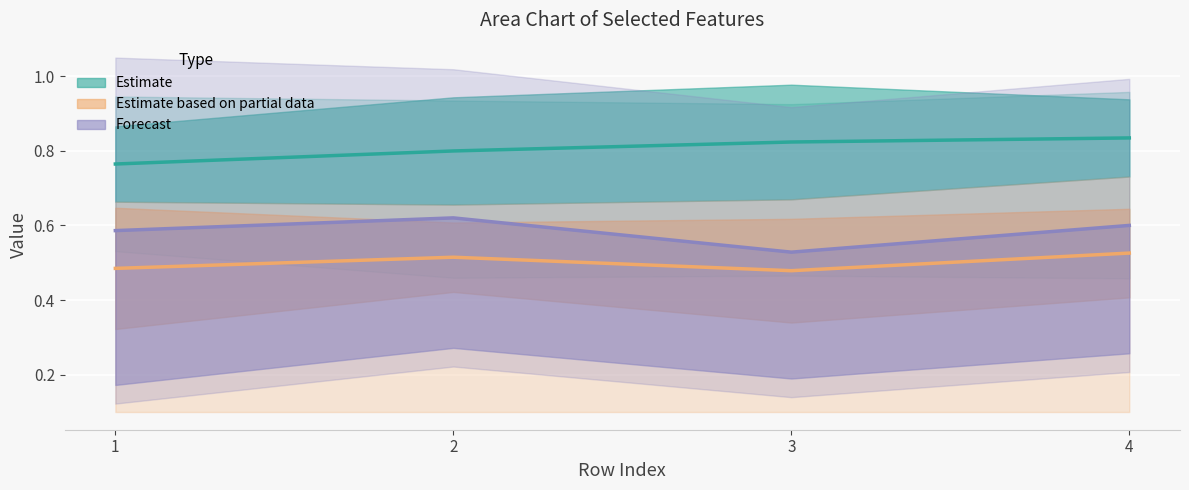

True or false: Estimate (line) and Partial (line) cross at least once.

False